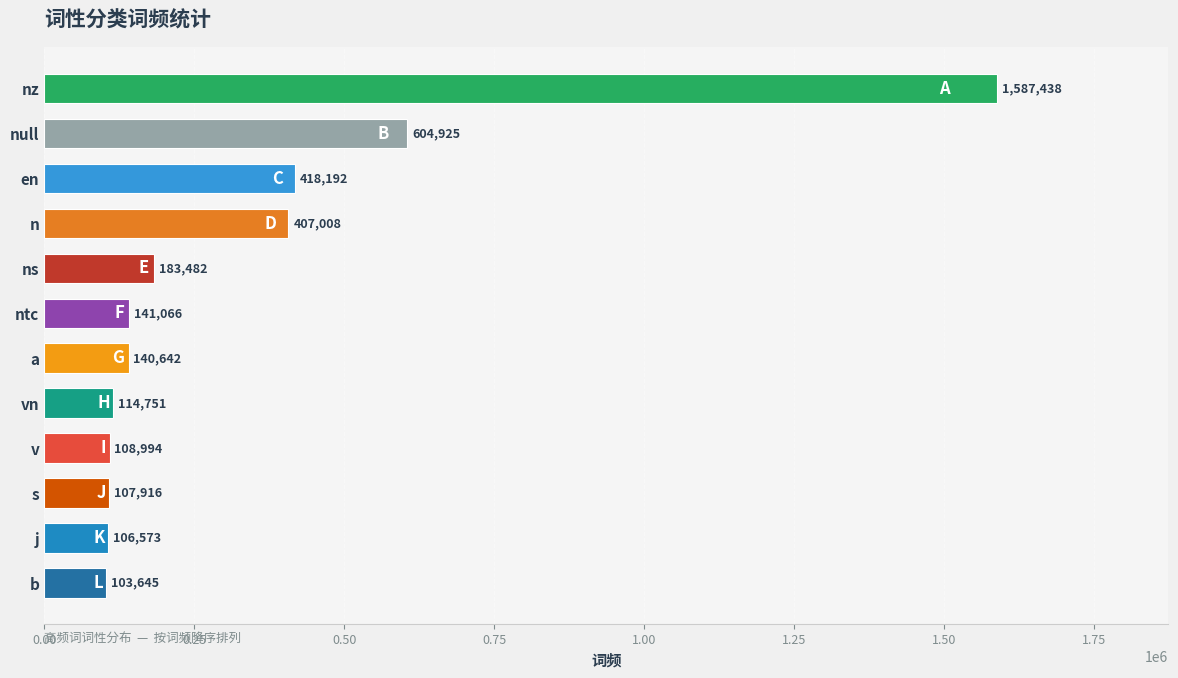

Rank the categories by value from highest to lowest.

nz, null, en, n, ns, ntc, a, vn, v, s, j, b